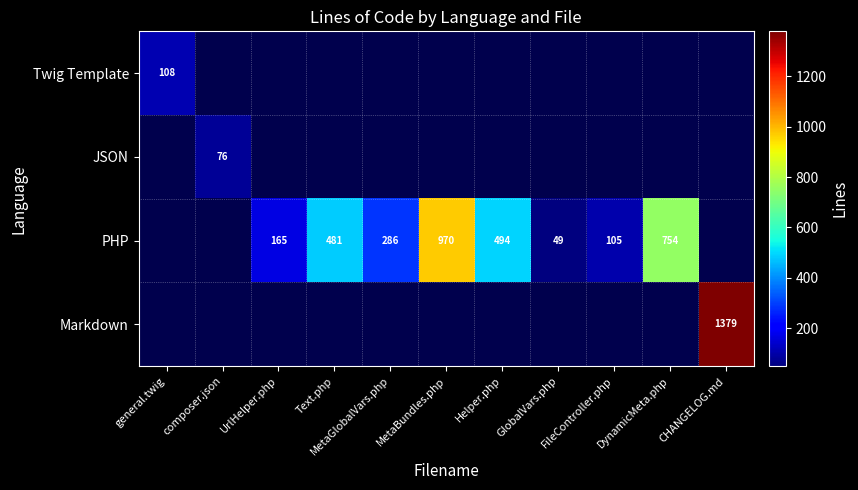

The PHP series shows 105 at FileController.php. True or false?

True